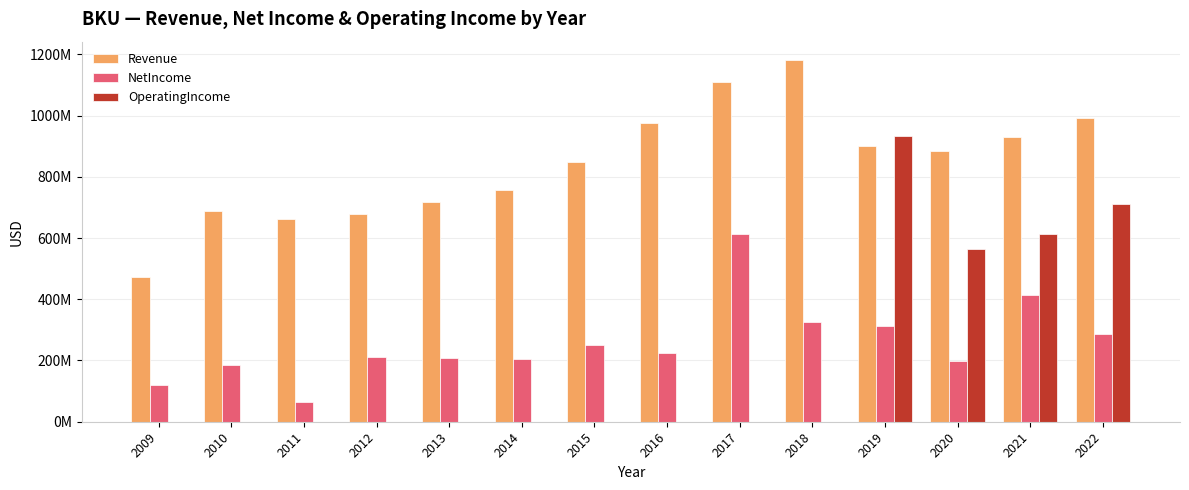

Reading left to right, list all the values displayed in this chart.

Revenue: 2009=473193000	2010=687267000	2011=662377000	2012=677544000	2013=716618000	2014=756818000	2015=847017000	2016=976802000	2017=1108176000	2018=1182115000	2019=899989000	2020=884979000	2021=929841000	2022=990596000
NetIncome: 2009=119046000	2010=184735000	2011=63168000	2012=211260000	2013=208936000	2014=204215000	2015=251660000	2016=225741000	2017=614273000	2018=324866000	2019=313098000	2020=197853000	2021=414984000	2022=284971000
OperatingIncome: 2009=0	2010=0	2011=0	2012=0	2013=0	2014=0	2015=0	2016=0	2017=0	2018=0	2019=933081000	2020=565210000	2021=613145000	2022=711880000